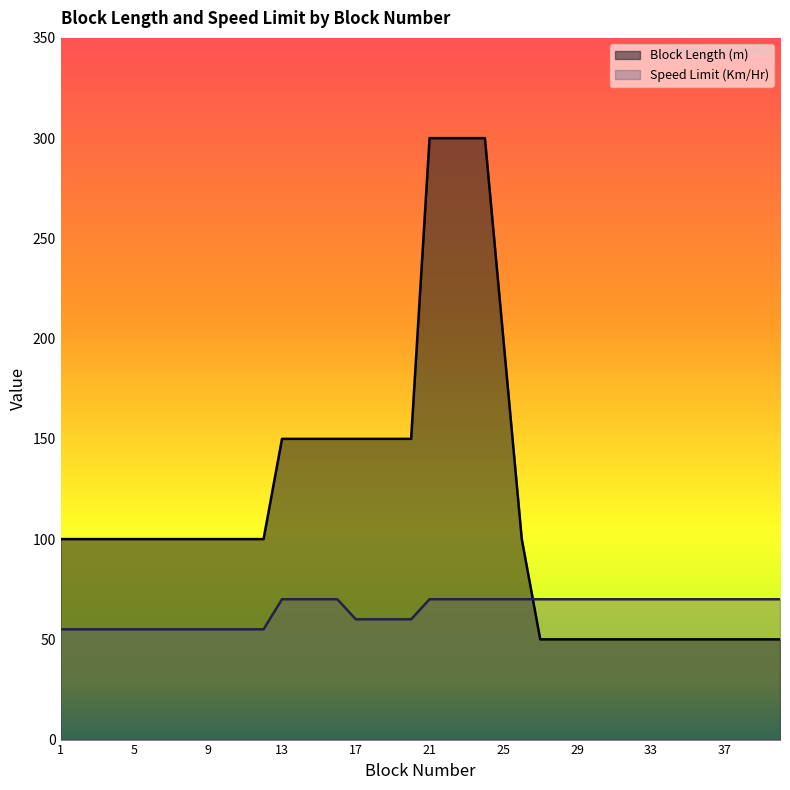

Does the chart have visible grid lines?

No